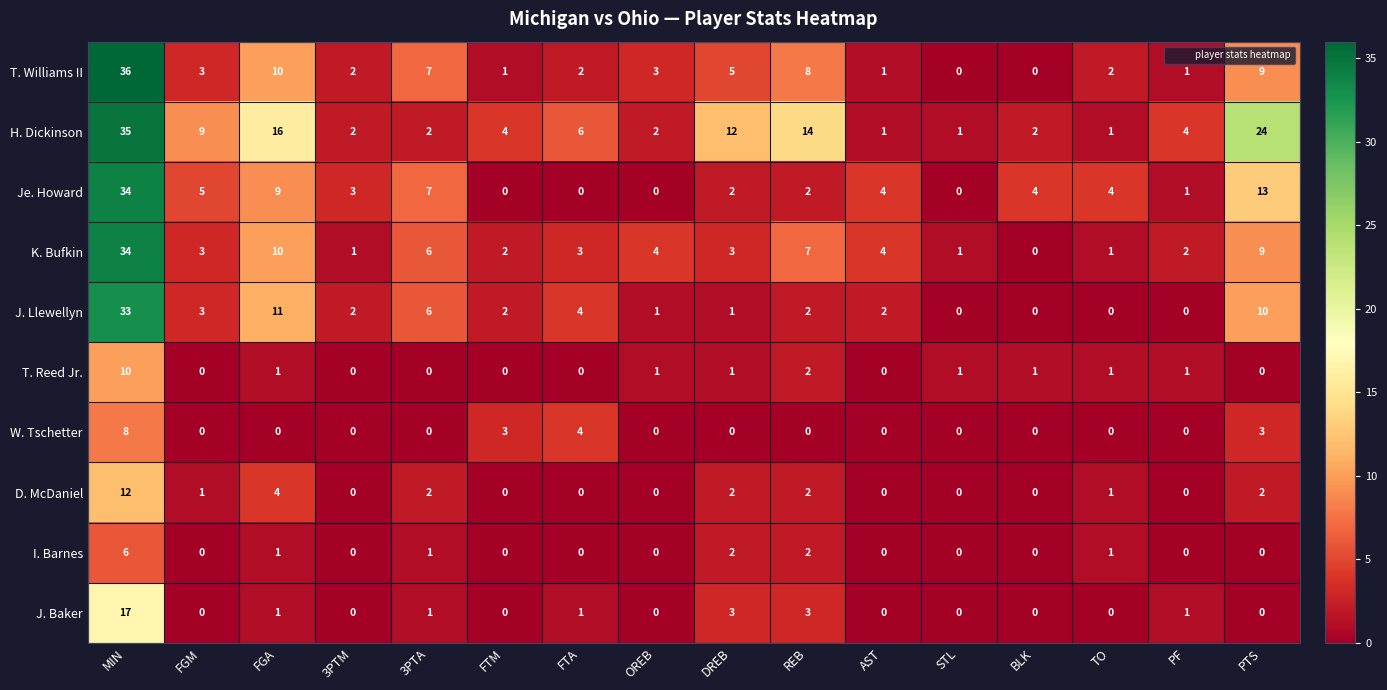

The T. Reed Jr. series shows 1 at FGA. True or false?

True